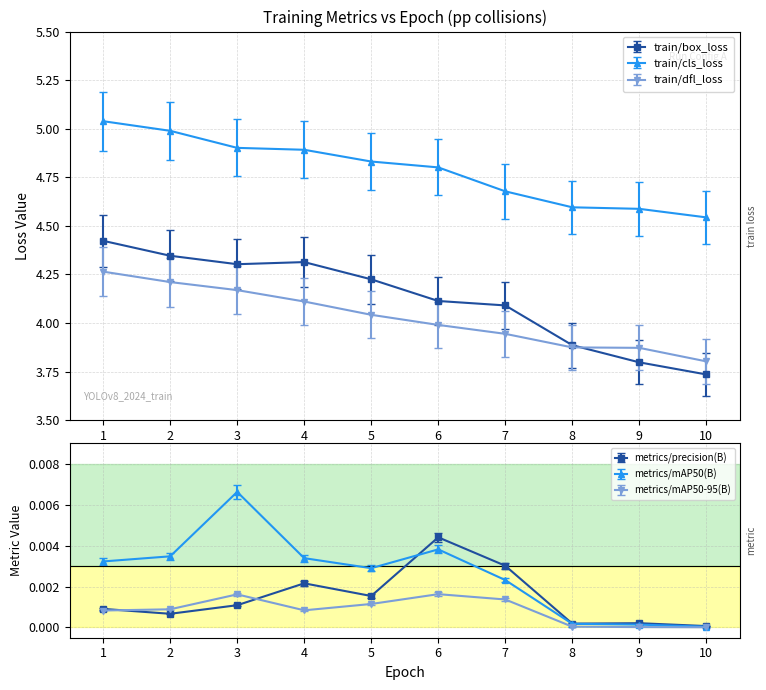

At which category does metrics/mAP50-95(B) reach its first local valley?

4